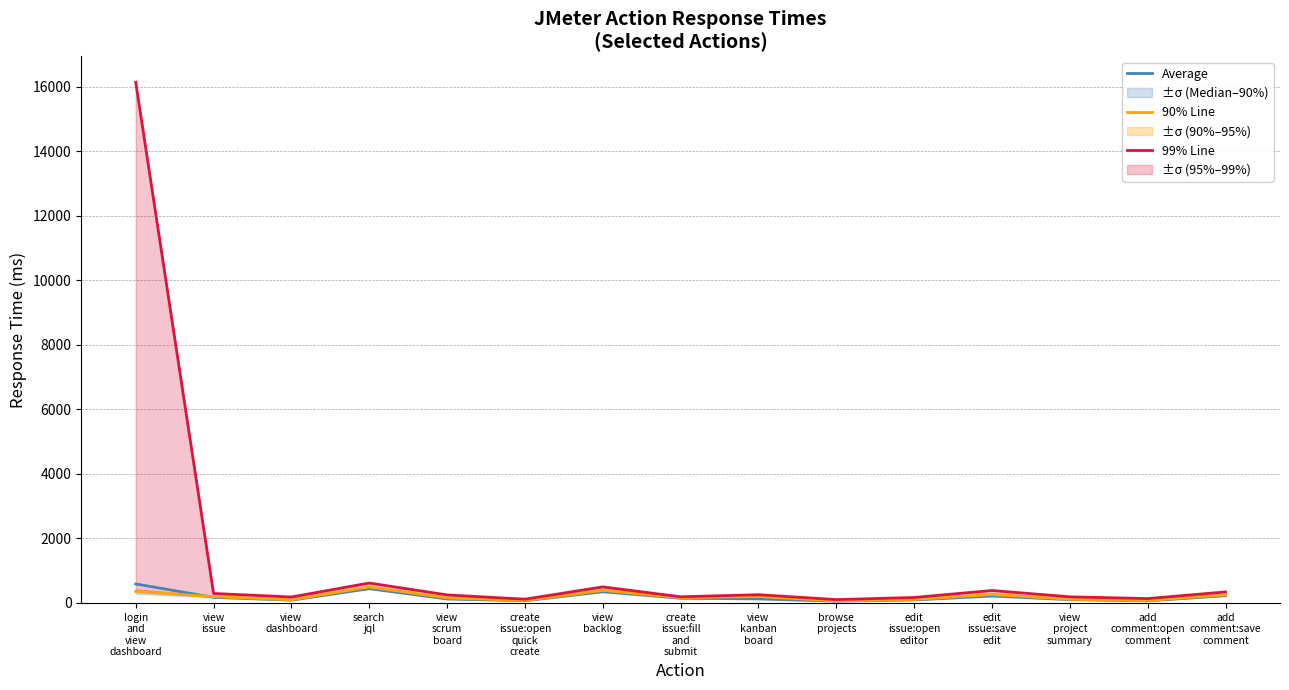

Count the number of data series in this chart.

3